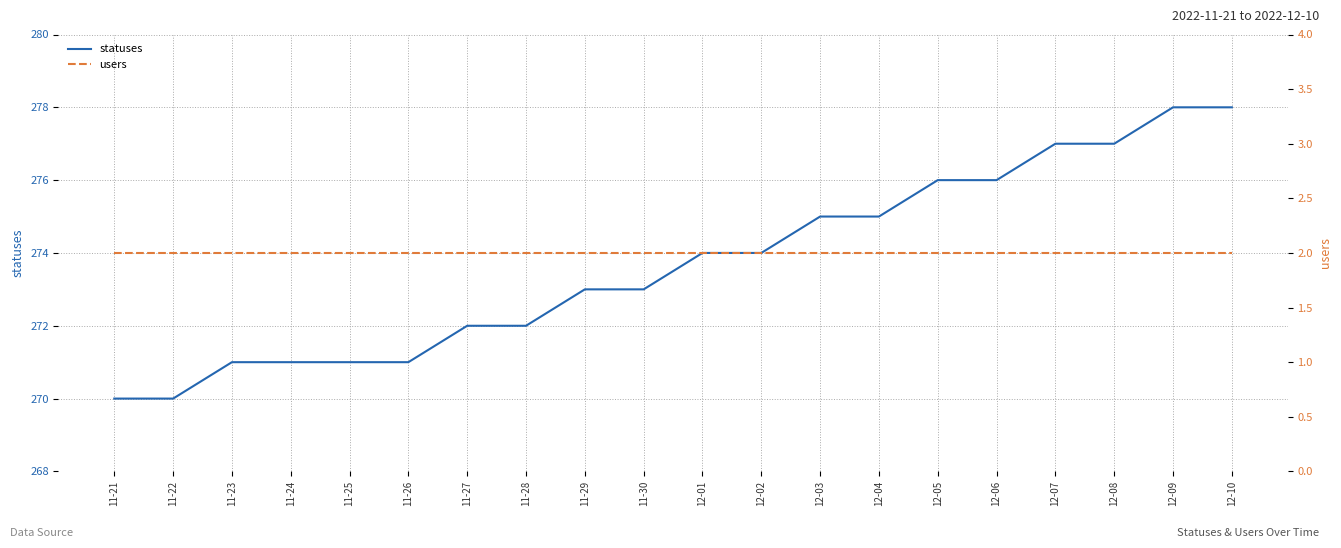

Which label corresponds to the smallest value in the chart?

11-21